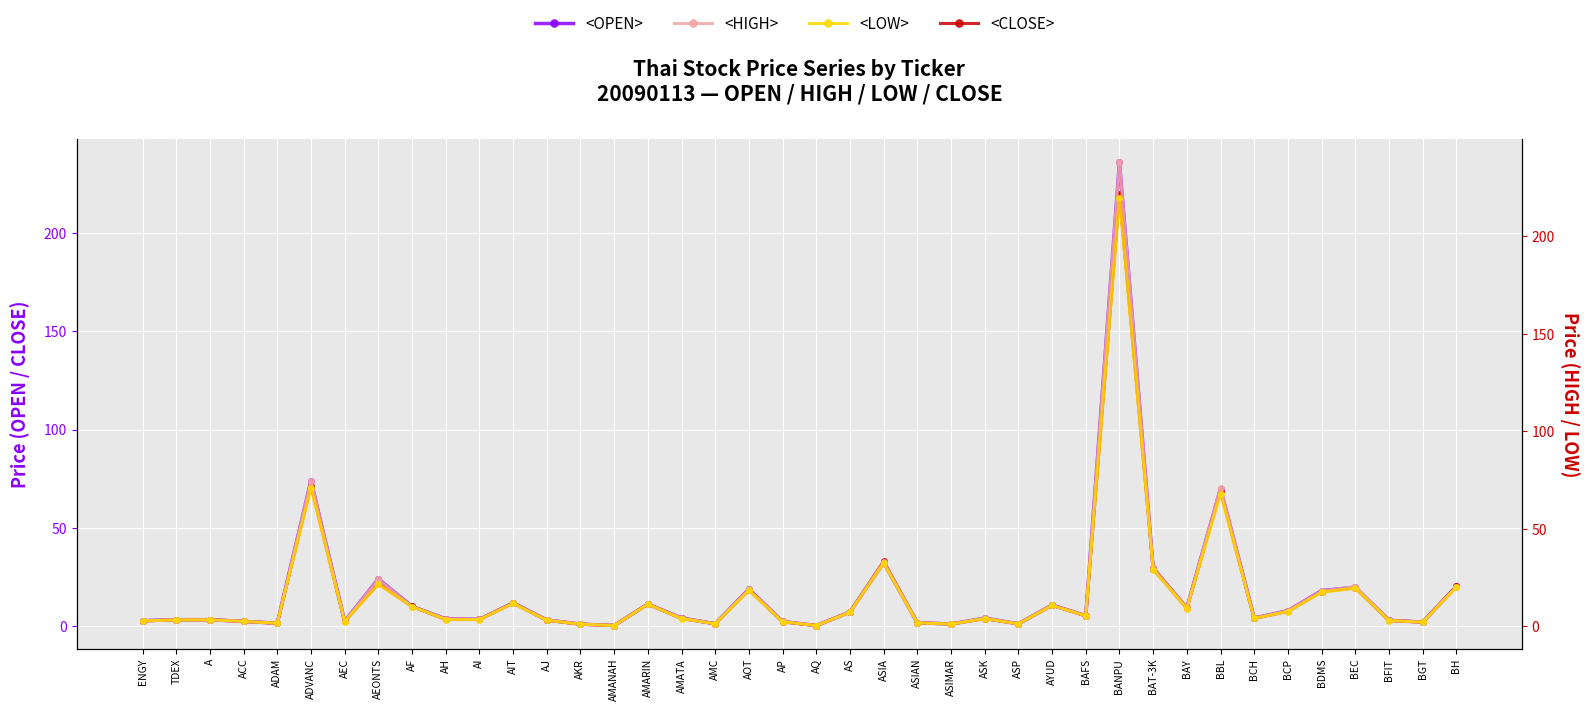

How many data points in <HIGH> are above 4?

21